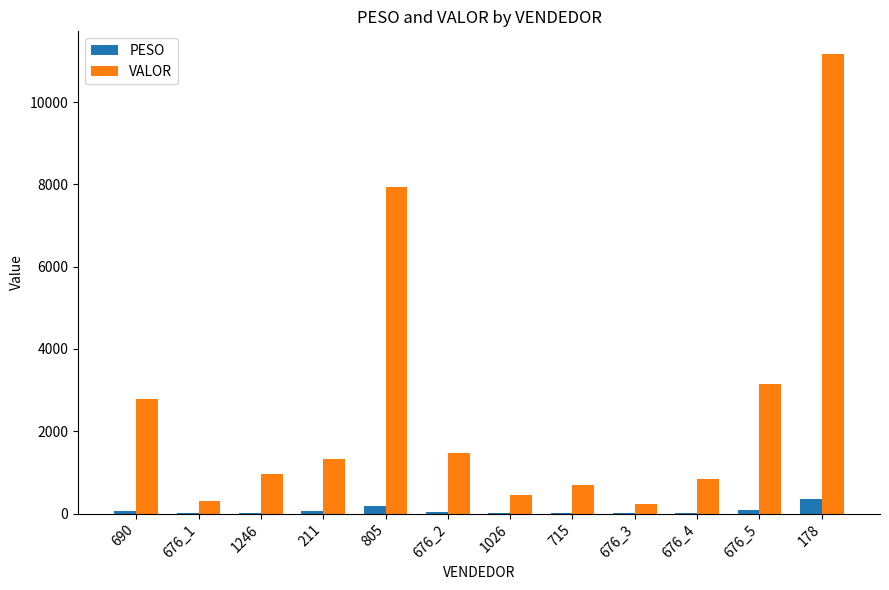

What is the sum of all PESO values?

807.1